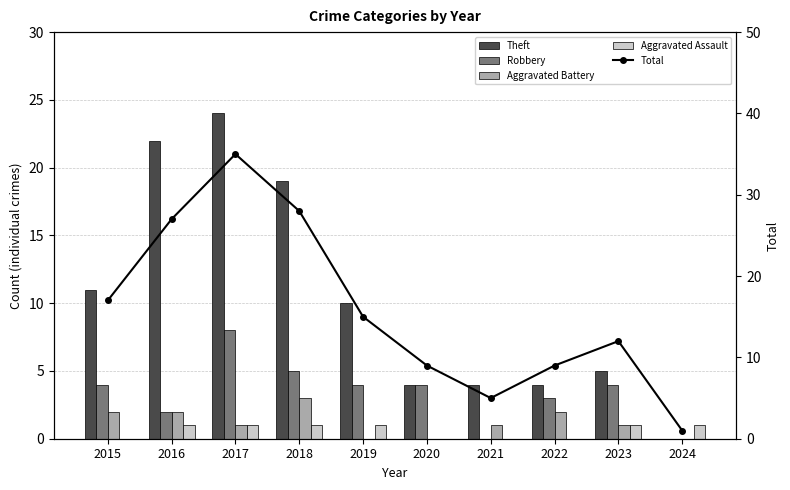

What is the sum of all Aggravated Assault values?

6